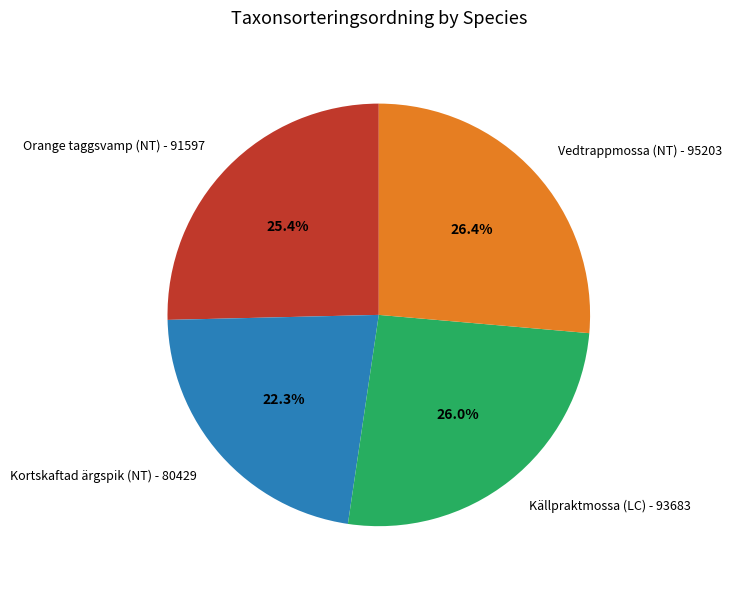

How many segments does this pie chart have?

4